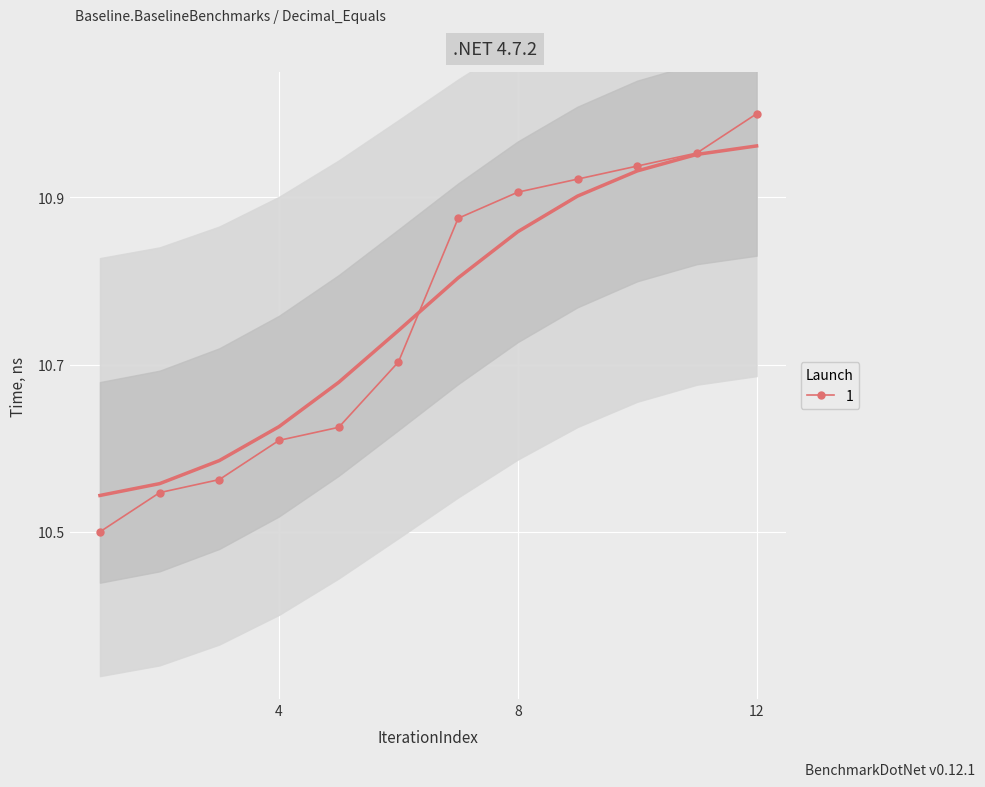

True or false: 1 has a value of 10.9 at 8.

True